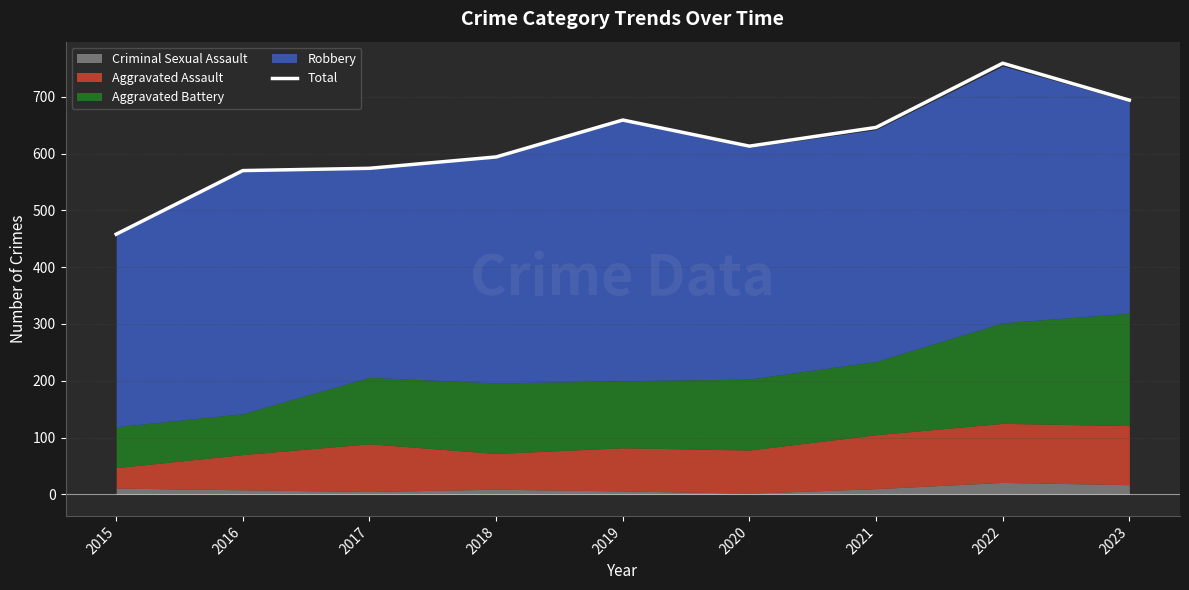

What is the sum of all values?

5567